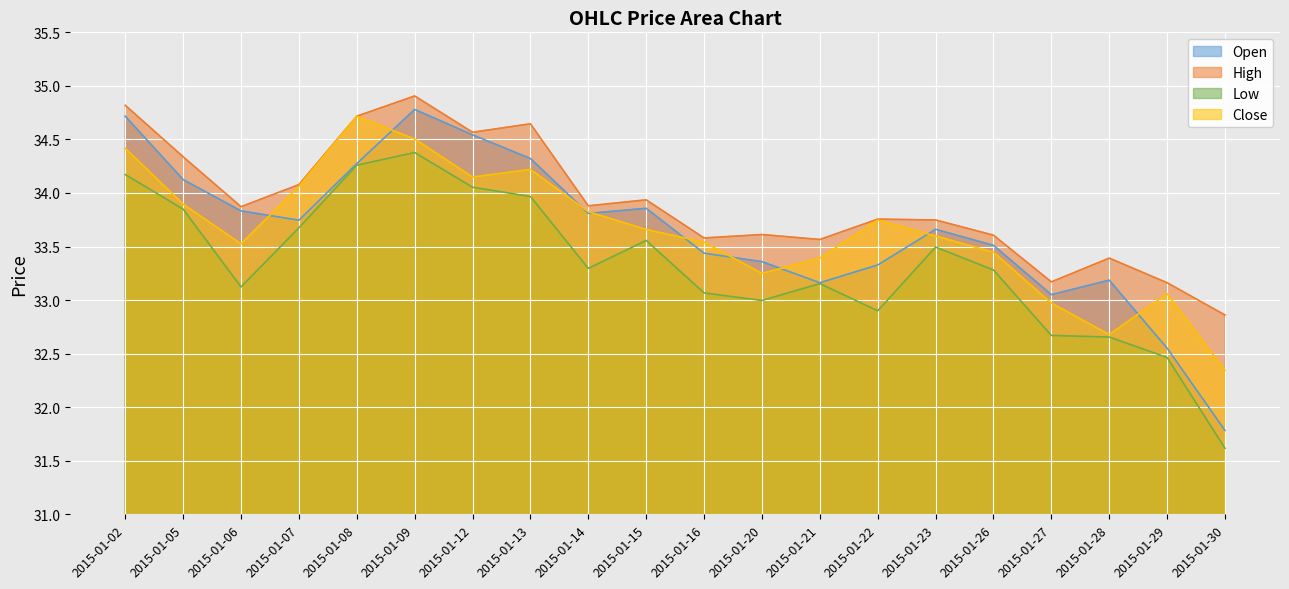

The close series shows 33.7 at 2015-01-22. True or false?

True